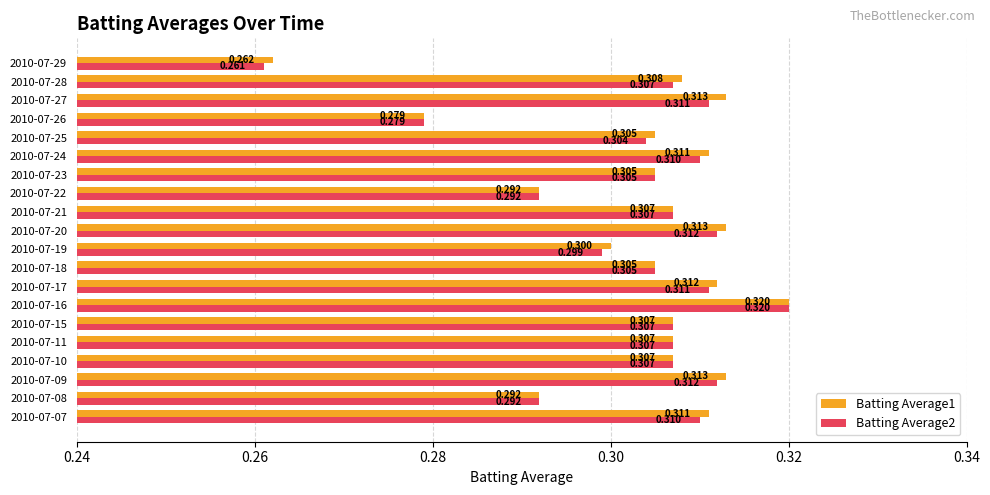

Is the value of Batting Average2 at 2010-07-26 greater than the value of Batting Average1 at 2010-07-17?

No